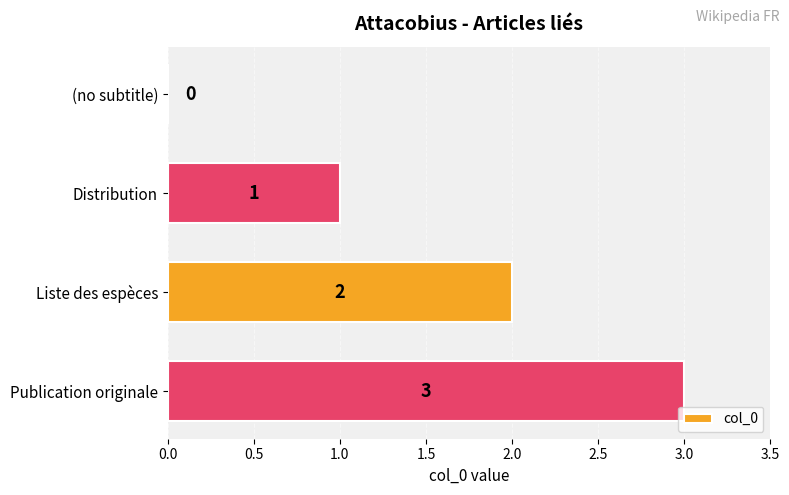

Is it true that the value at (no subtitle) is 0?

True